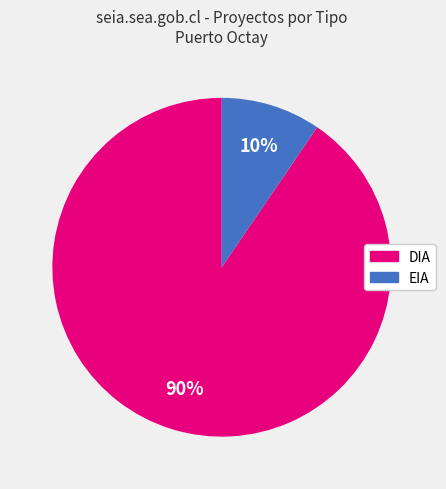

Rank the categories by value from lowest to highest.

EIA, DIA